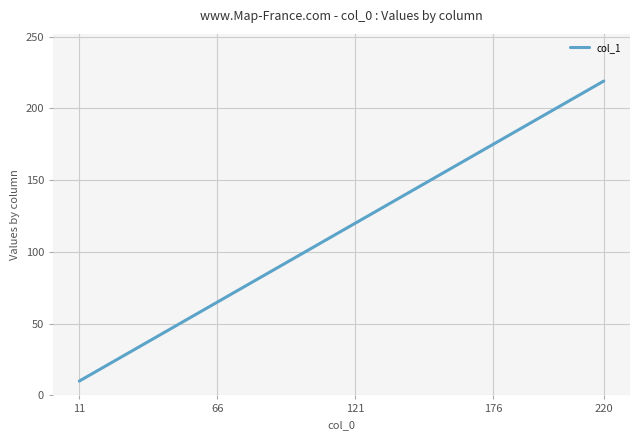

What is the minimum value shown in the chart?

10